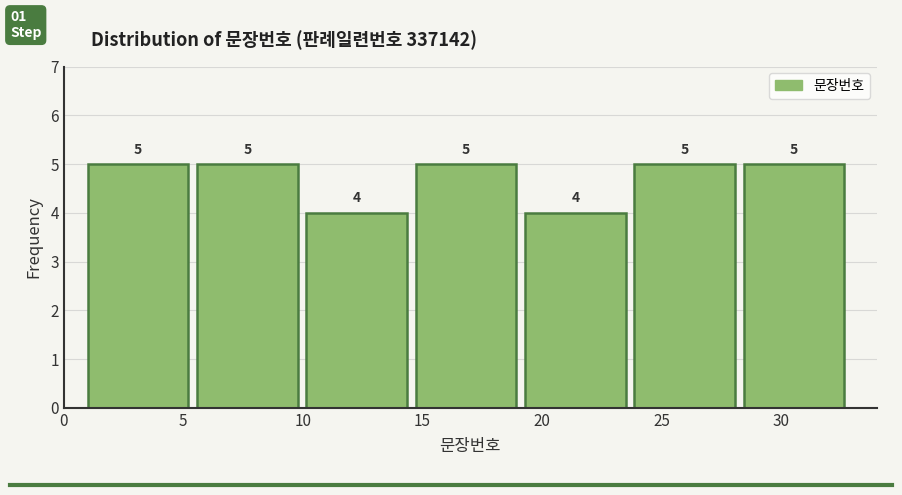

Reading left to right, transcribe this chart: for each bar, give the range it covers on the x-axis and its height. The bar edges are not printed on the chart, so give them approximately, as read against the axis.

1.0 to 5.5: 5
5.5 to 10.0: 5
10.0 to 14.5: 4
14.5 to 19.5: 5
19.5 to 24.0: 4
24.0 to 28.5: 5
28.5 to 33.0: 5